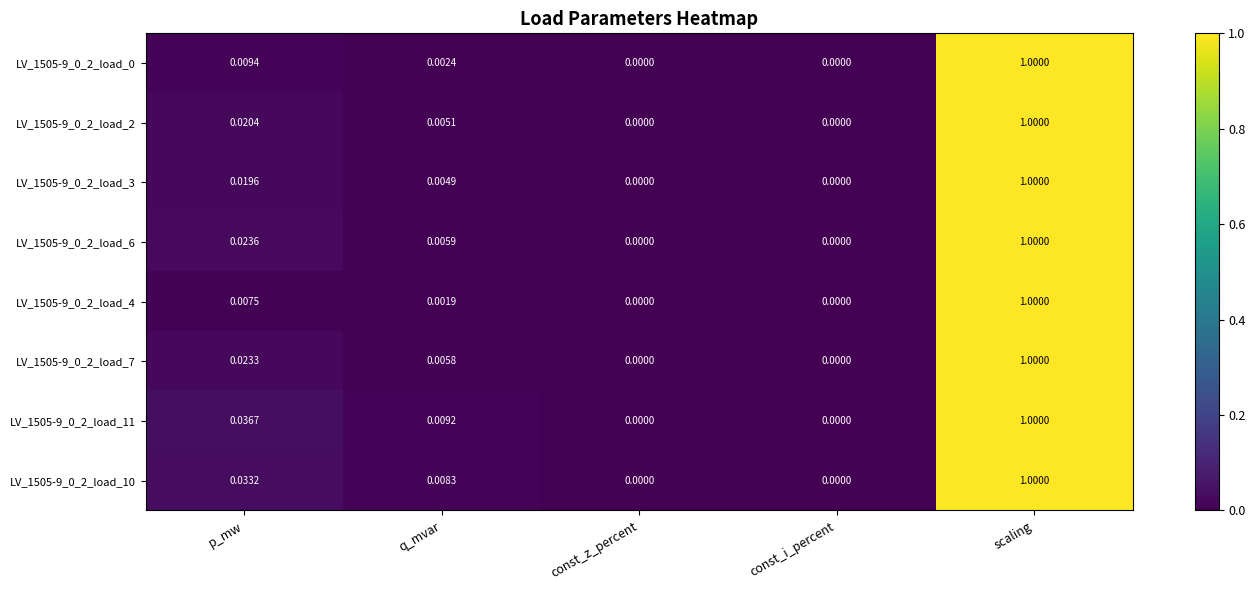

Which label corresponds to the largest value in the chart?

scaling